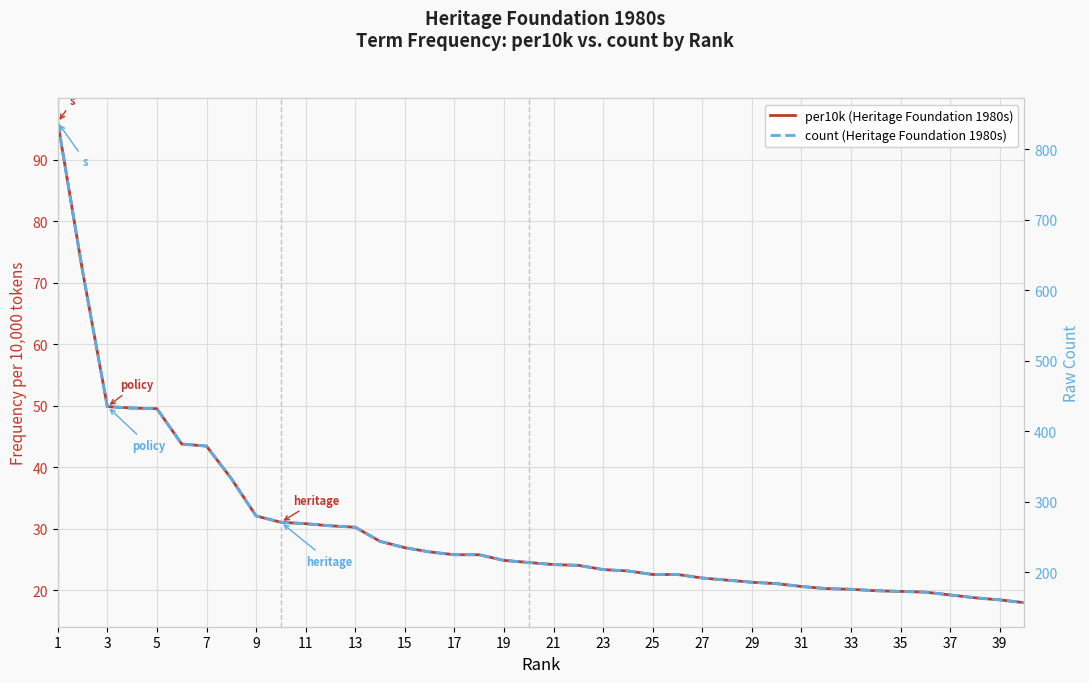

How many series are shown in this chart?

2